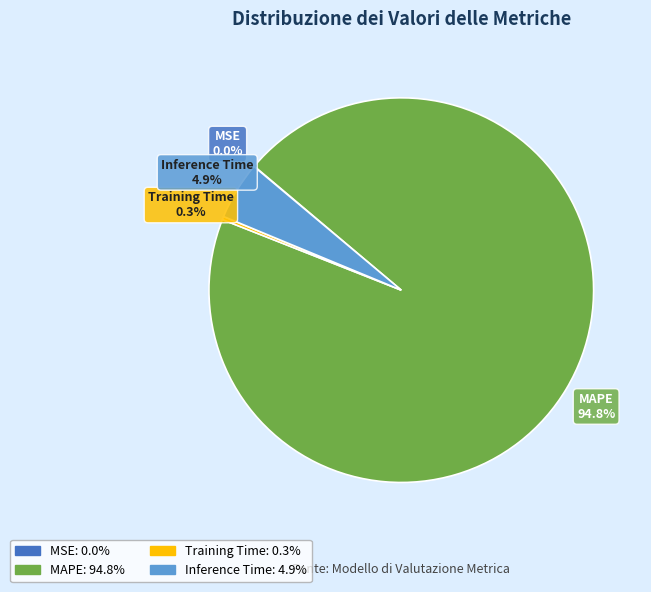

What is the majority slice?

MAPE